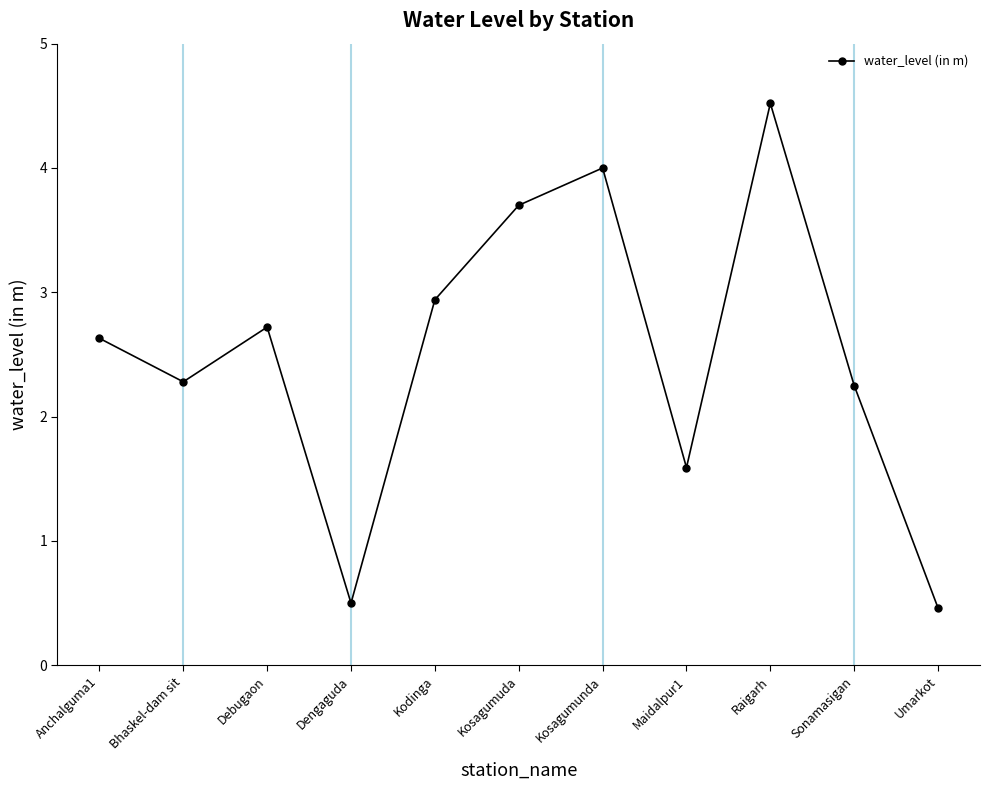

What is the change in value from Dengaguda to Kosagumuda?

+3.2